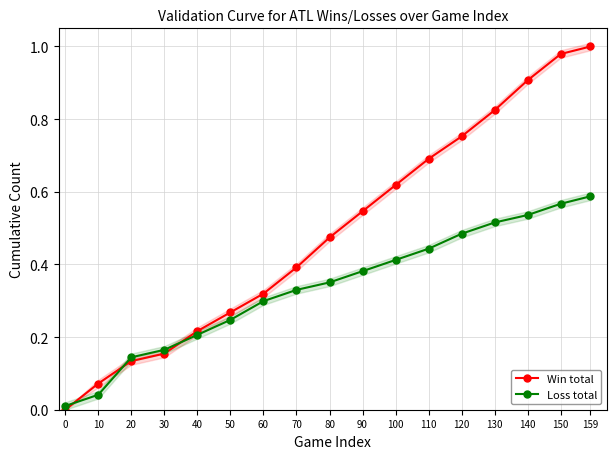

Reading right to left, extract all data points from this chart.

Win total: 159=1.0	150=1.0	140=0.9	130=0.8	120=0.8	110=0.7	100=0.6	90=0.5	80=0.5	70=0.4	60=0.3	50=0.3	40=0.2	30=0.2	20=0.1	10=0.1	0=0.0
Loss total: 159=0.6	150=0.6	140=0.5	130=0.5	120=0.5	110=0.4	100=0.4	90=0.4	80=0.4	70=0.3	60=0.3	50=0.2	40=0.2	30=0.2	20=0.1	10=0.0	0=0.0